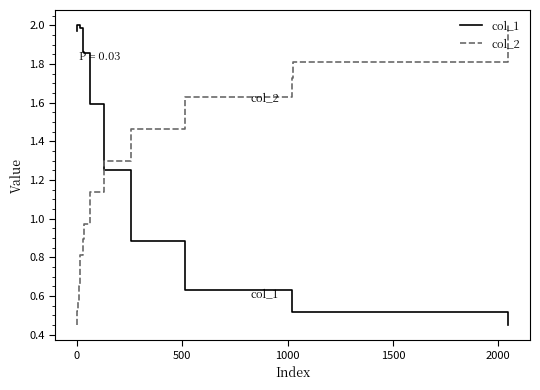

True or false: col_2 has more than 0 points higher than both neighbors.

False